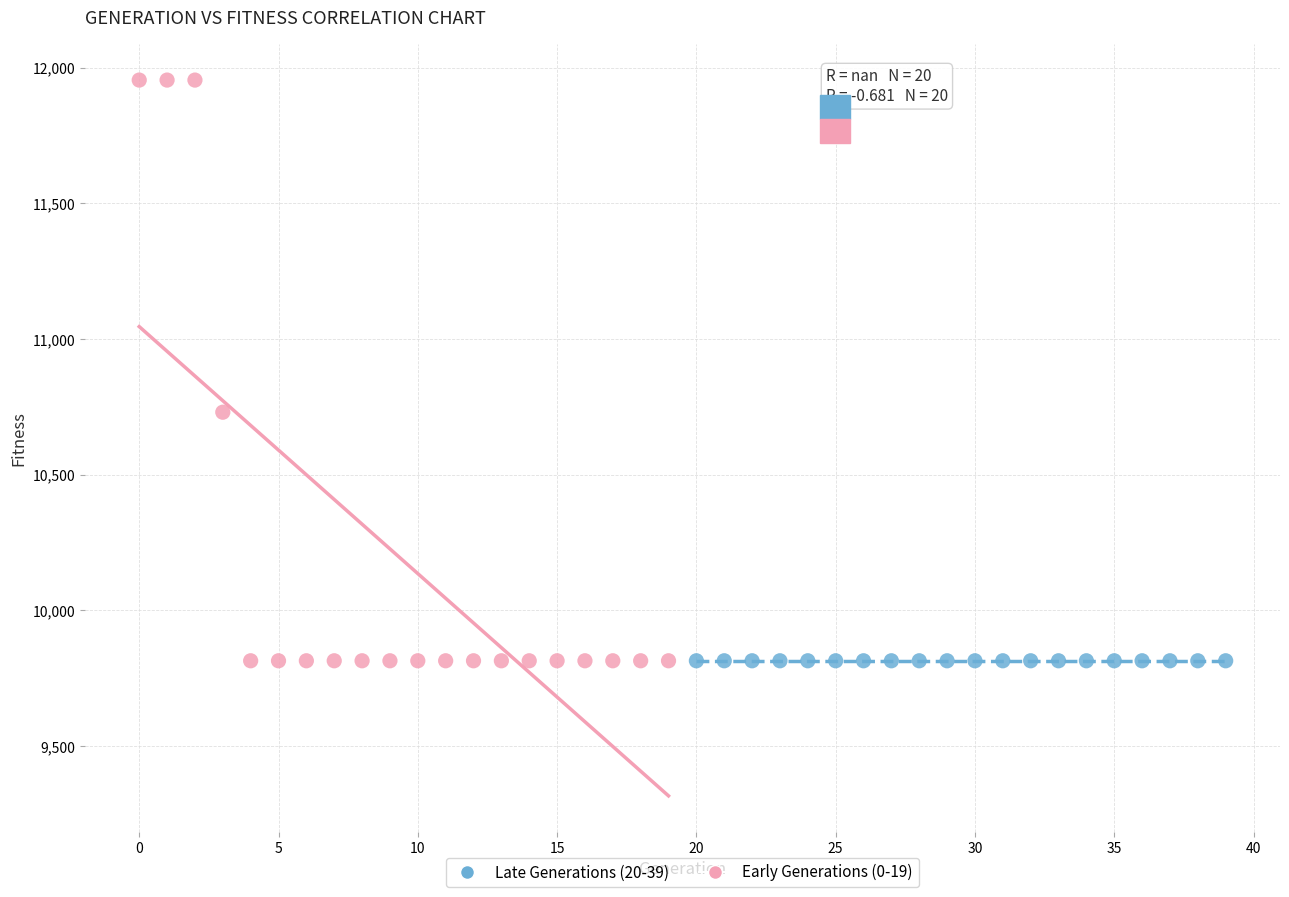

Which series contains the highest Y value?

Early Generations (0-19)